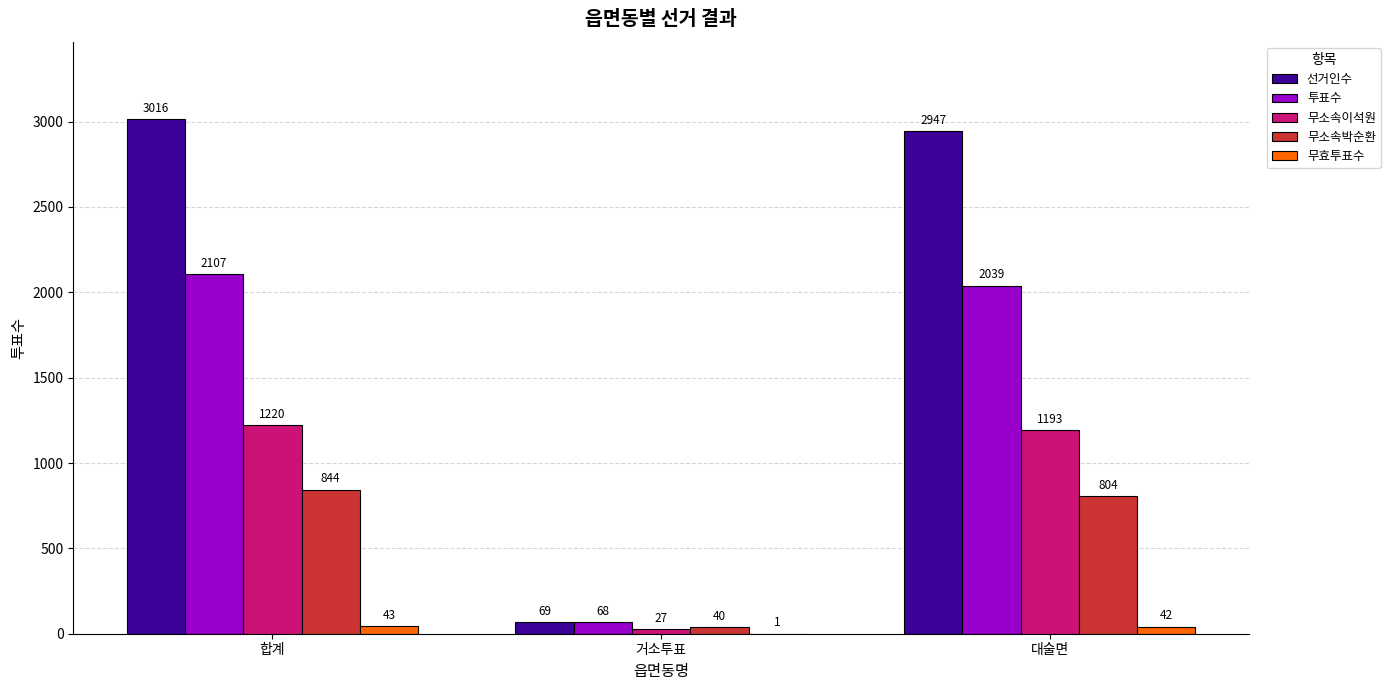

At which label does 무소속박순환 first exceed 804?

합계